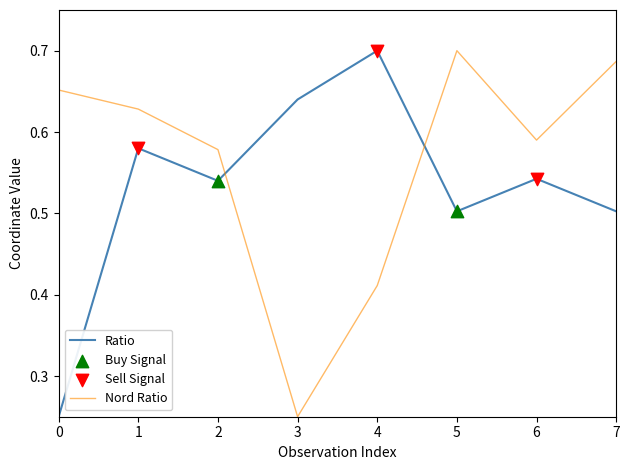

What is the total value across all series at 5?

1.2